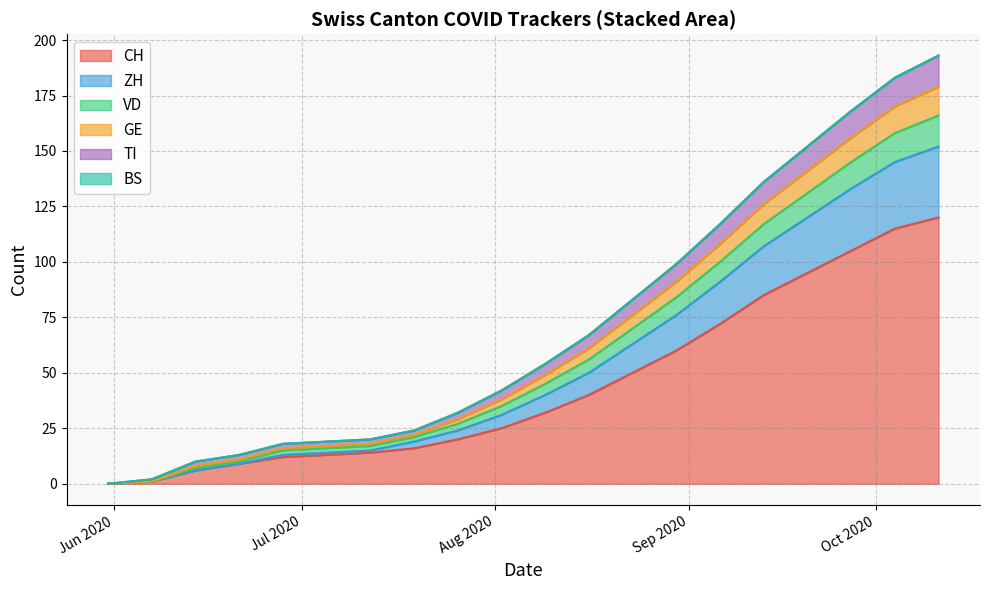

What is the maximum value for CH?

120